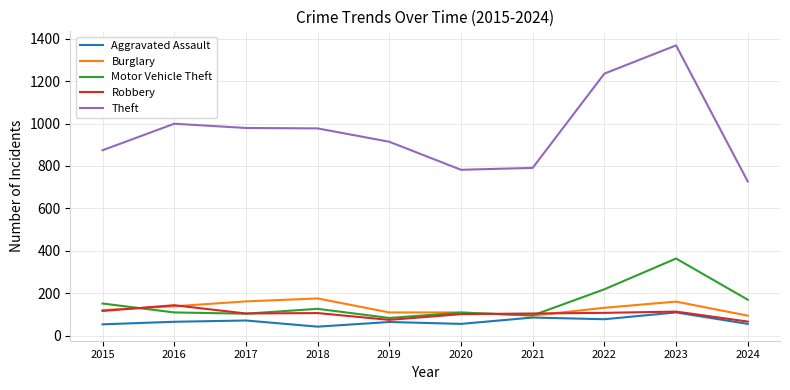

The Burglary series shows 176 at 2018. True or false?

True